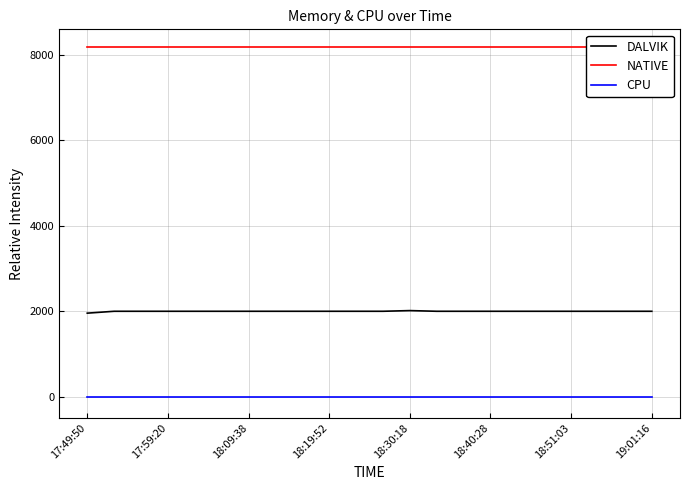

True or false: CPU and DALVIK intersect in this chart.

False